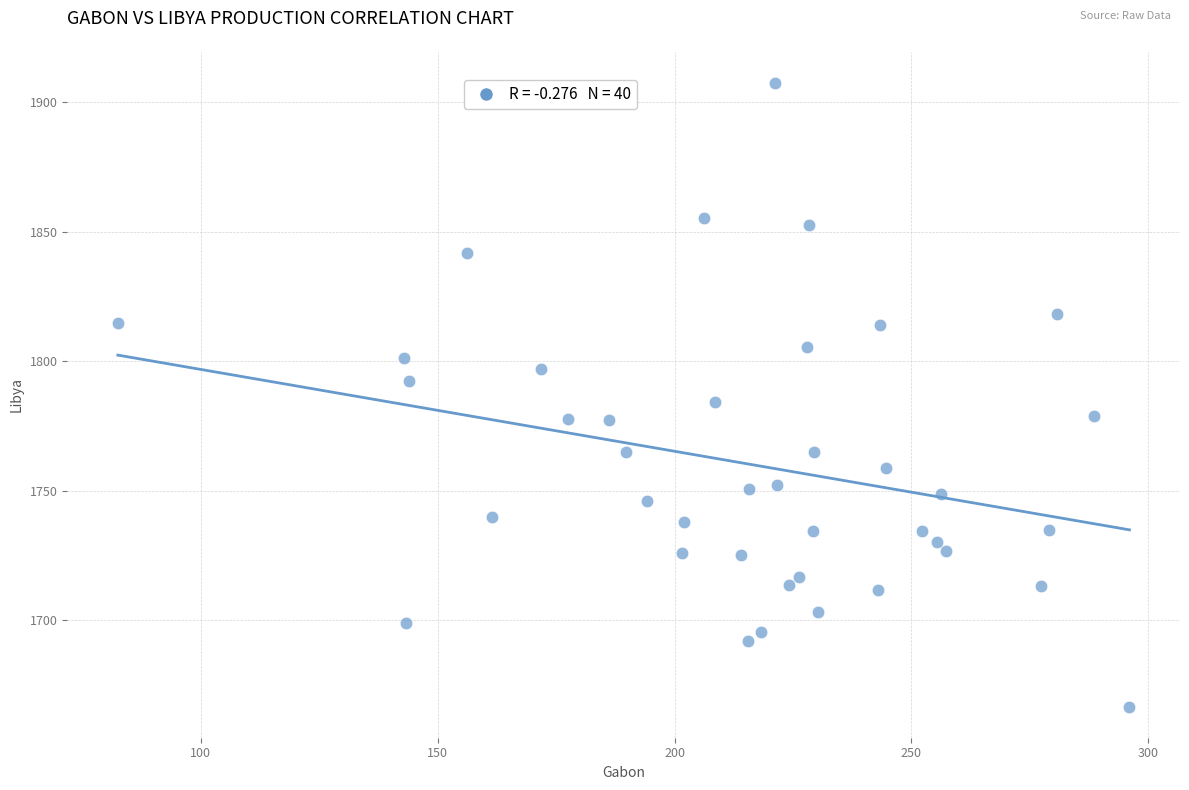

What is the range of Y values (max minus min)?

240.7